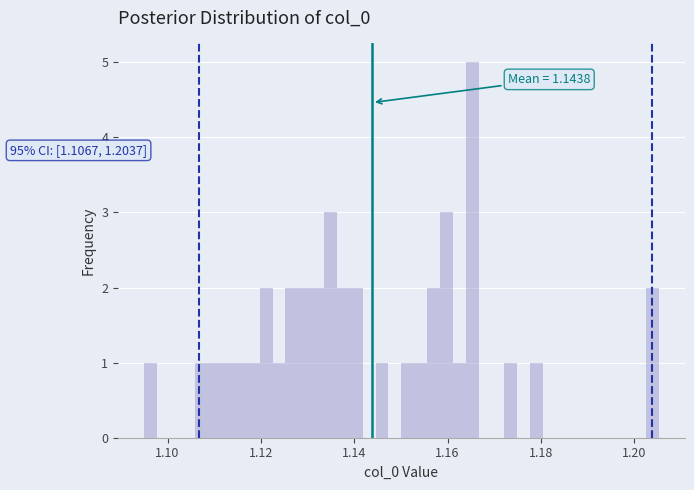

Around what value on the x-axis is the tallest bar? Give the approximate position of its centre, as read against the axis.

1.166